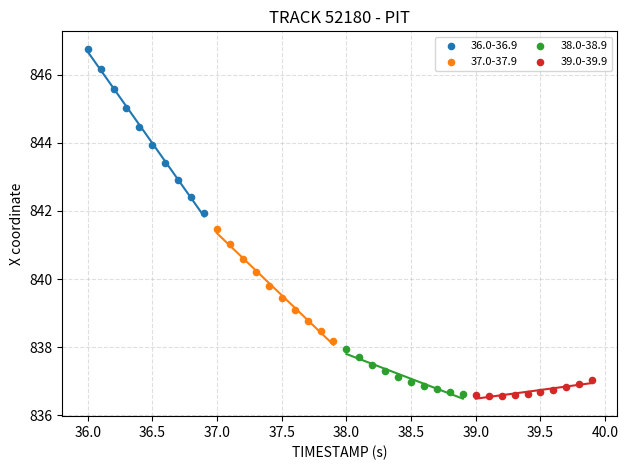

Which series reaches the maximum Y coordinate?

36.0-36.9